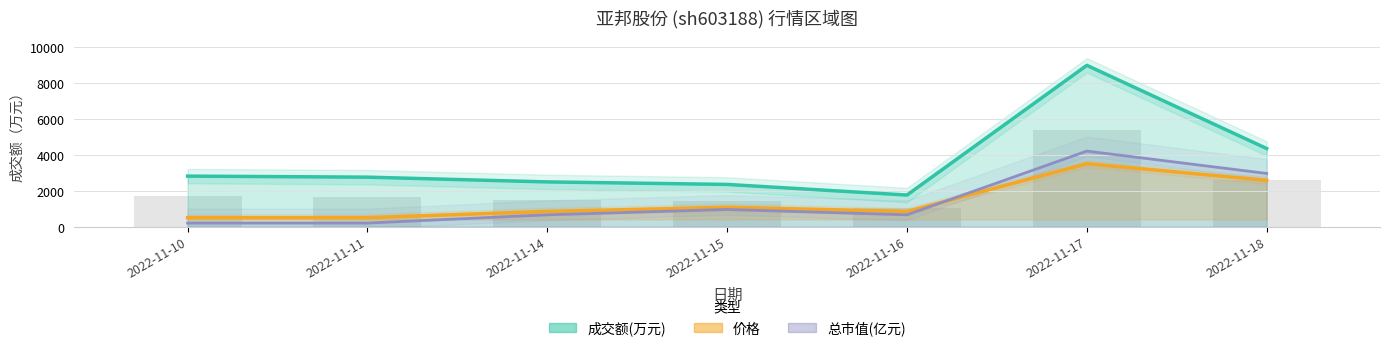

At which category is the sum across all series the highest?

2022-11-17